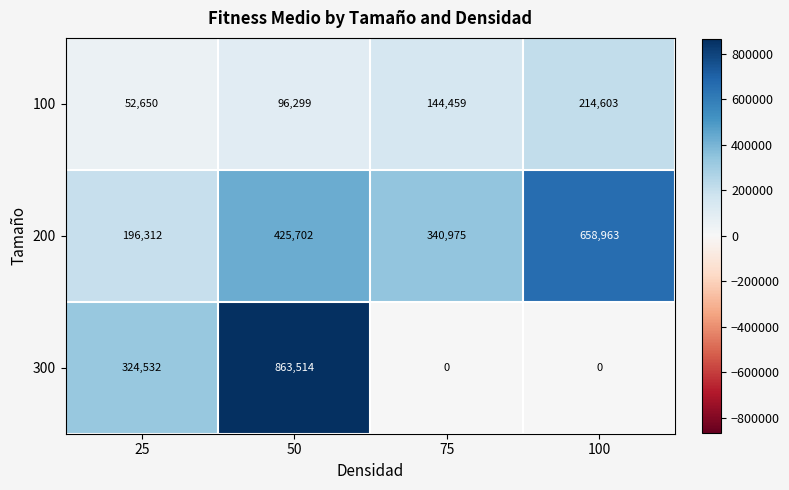

What is the sum of the 200 values at 25 and 50?

622014